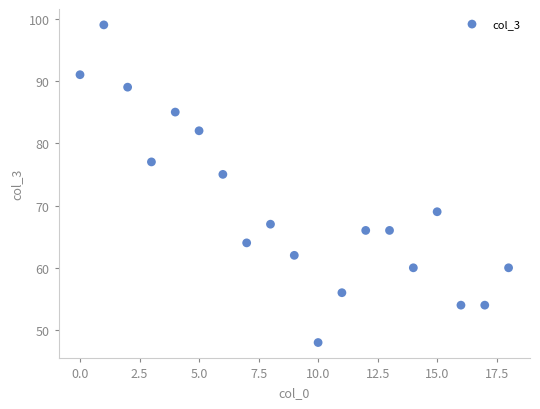

What Y value in the scatter plot is closest to 73?

75